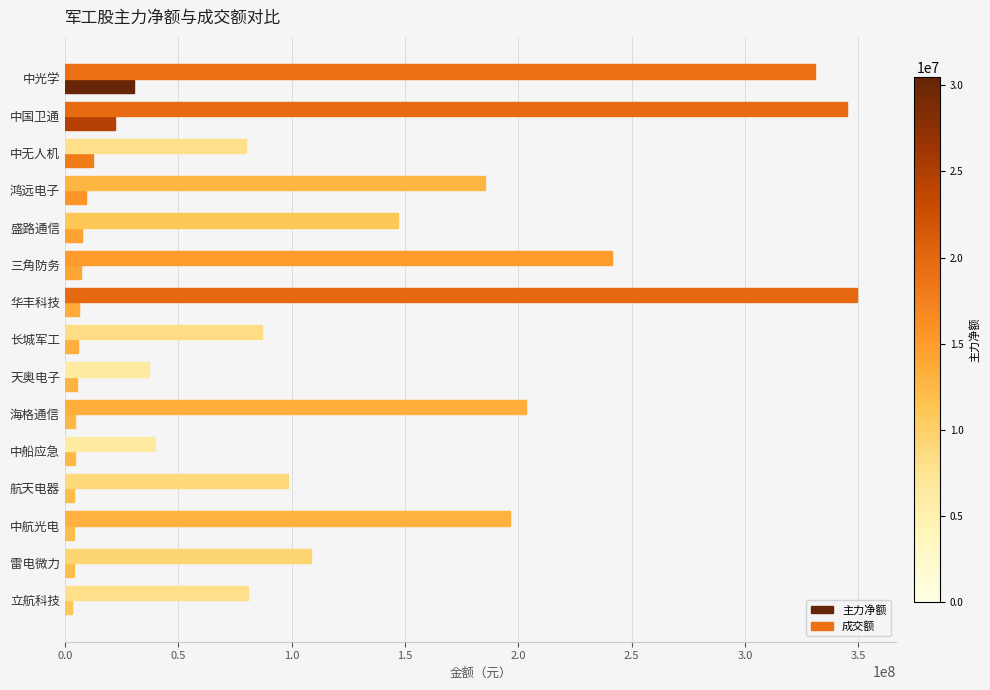

What is the difference between the second highest and second lowest values in the 主力净额 series?

18076377